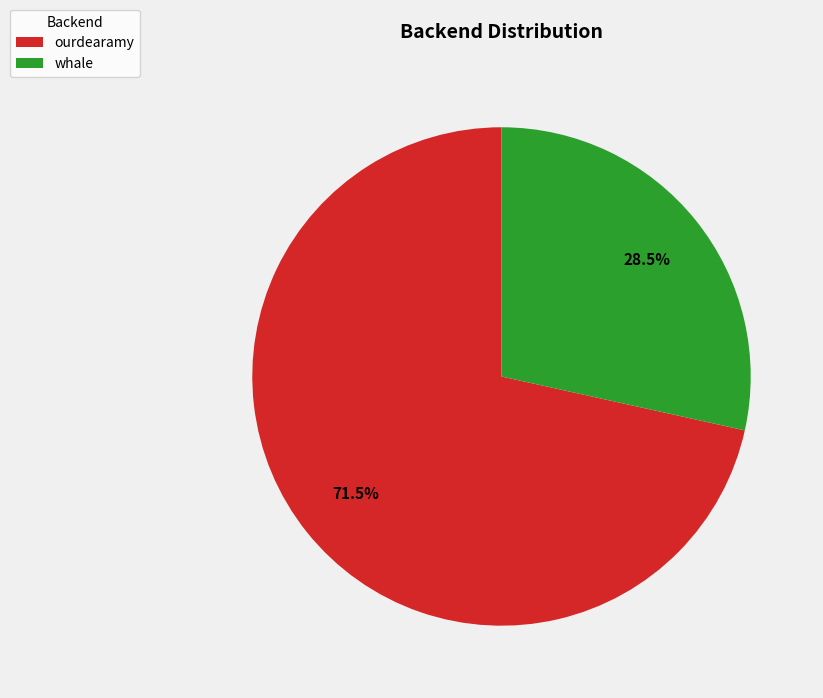

Count the number of slices in the pie.

2